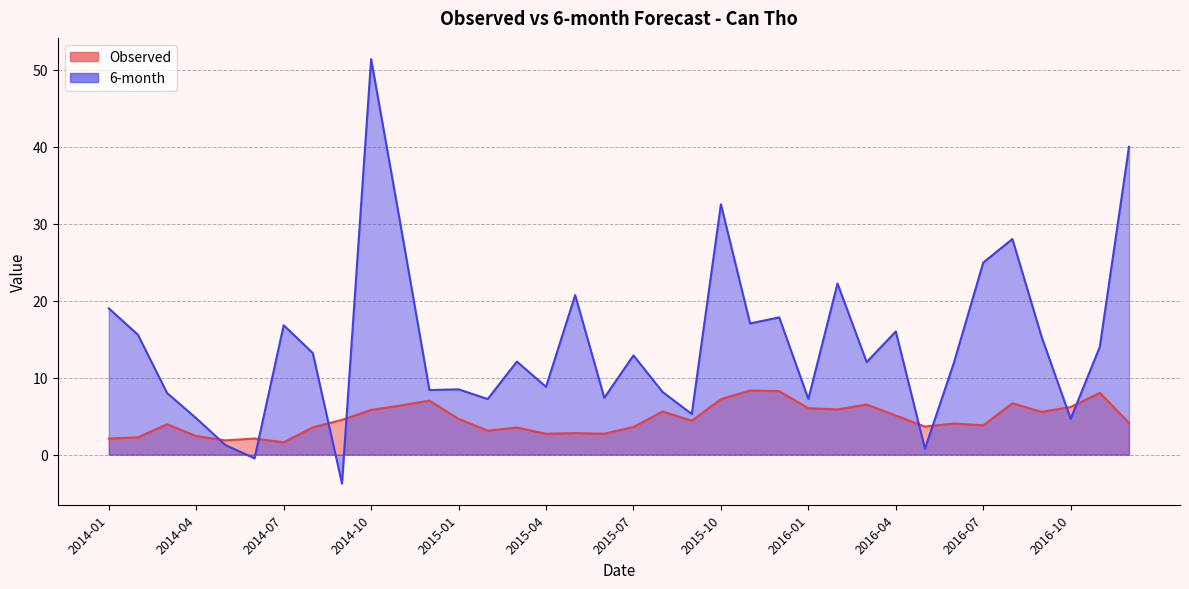

What is the smallest value displayed?

-3.7